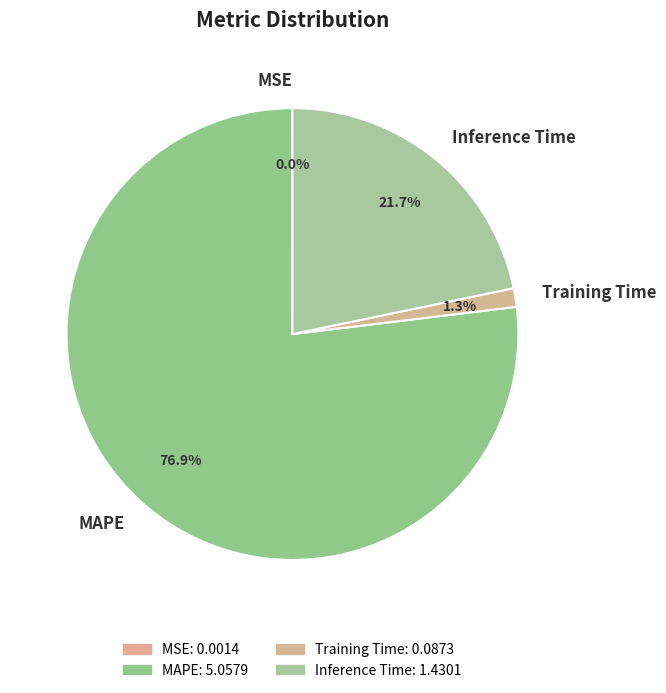

Between Training Time and MAPE, which is larger?

MAPE